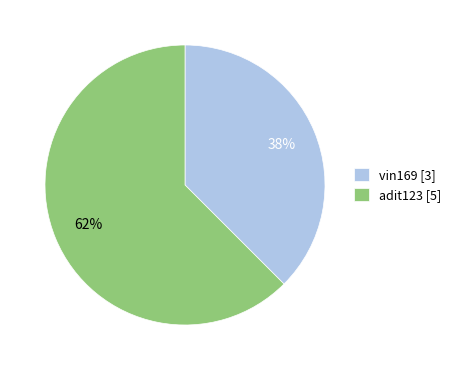

Do adit123 [5] and vin169 [3] together represent more than half of the pie?

Yes